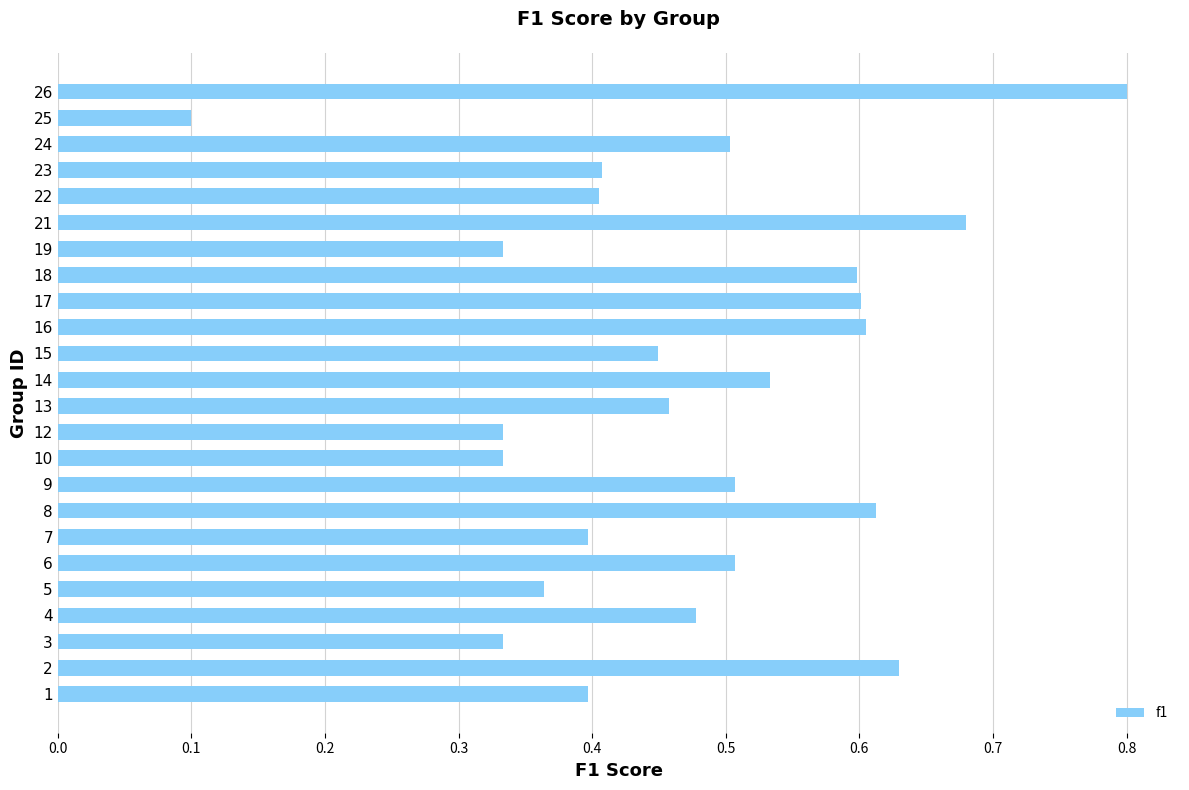

At which label is the value closest to 0?

25